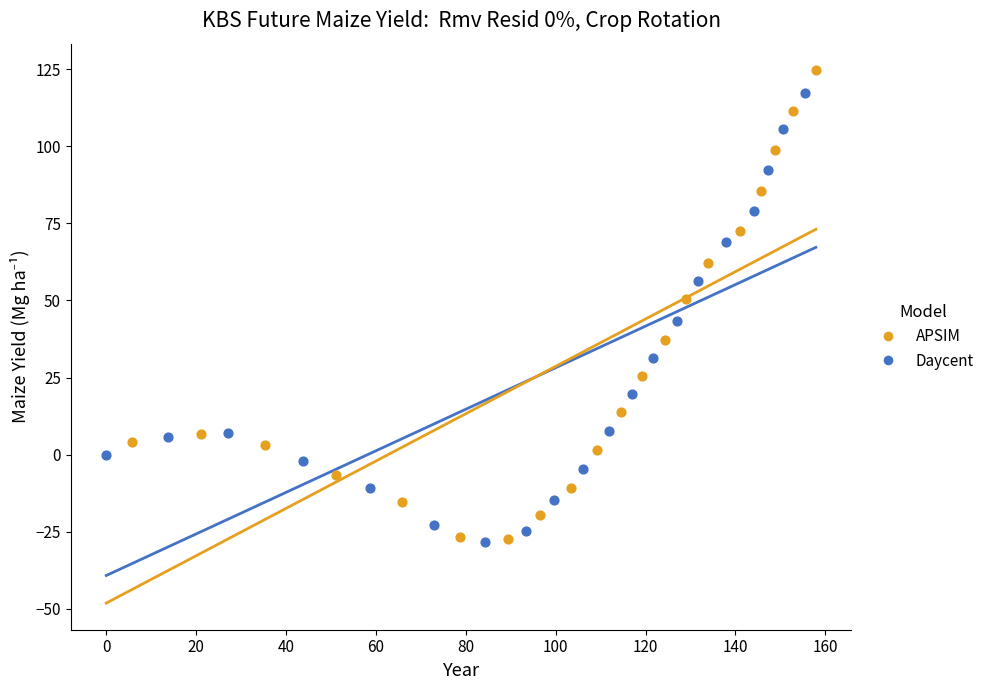

Which series has the largest Y range (max minus min)?

APSIM